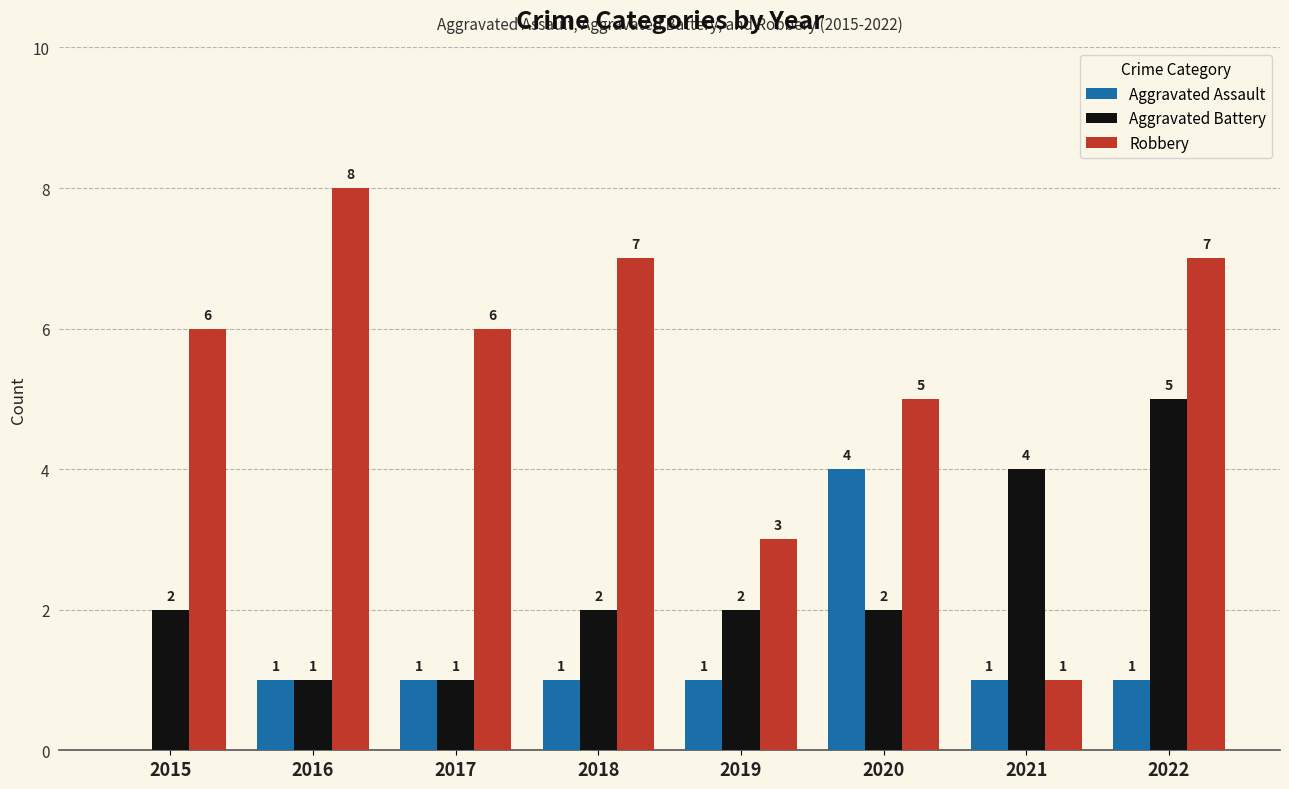

Which series has the largest total across all categories?

Robbery